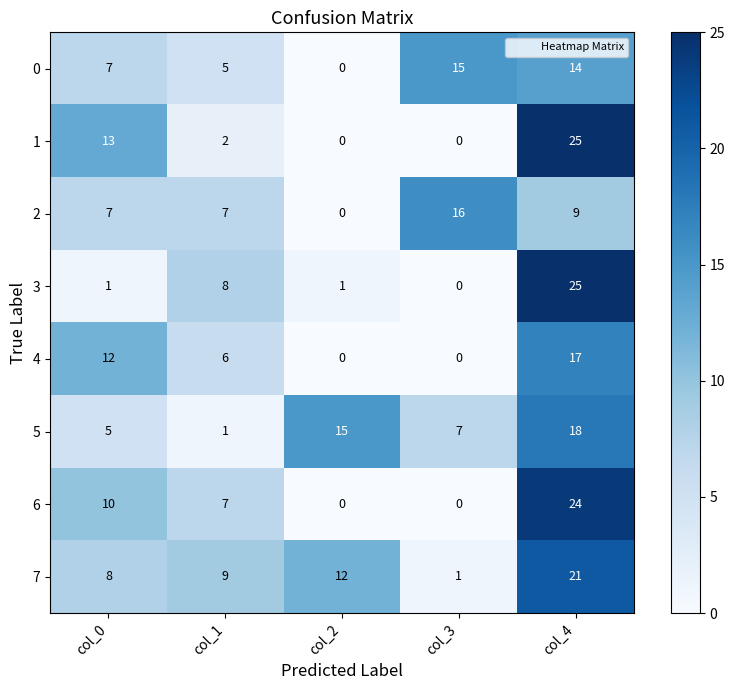

At which category is the sum across all series the highest?

col_4